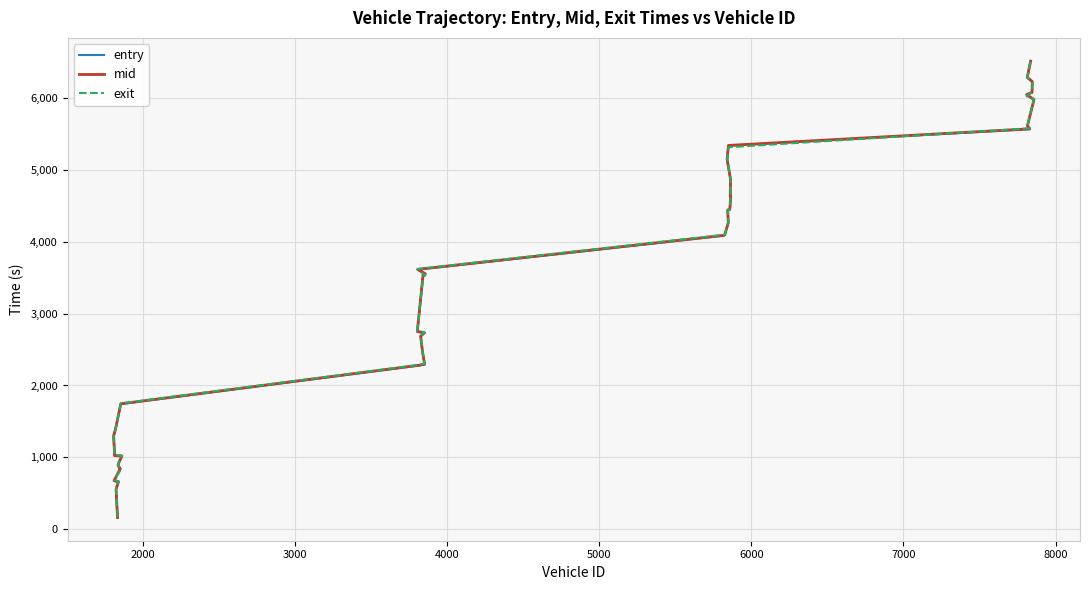

Which series has the largest total across all categories?

exit